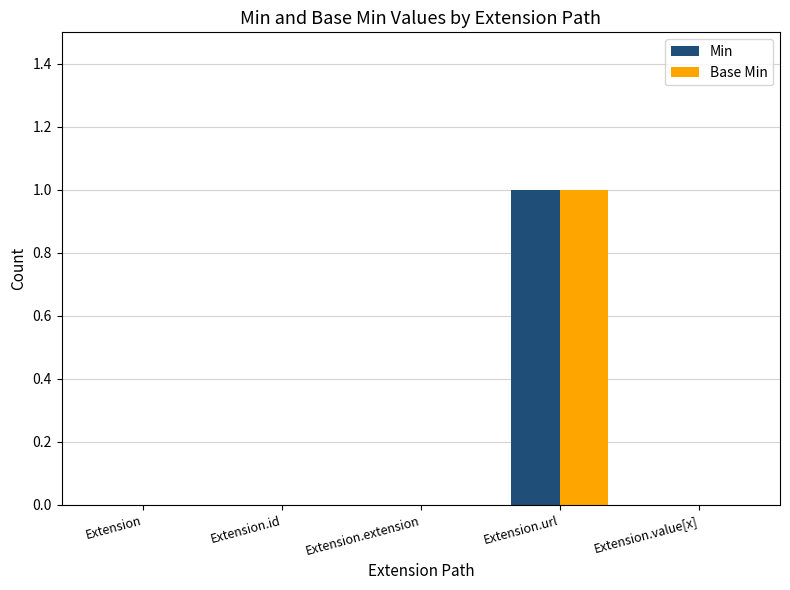

What value does the Min series have at Extension.url?

1